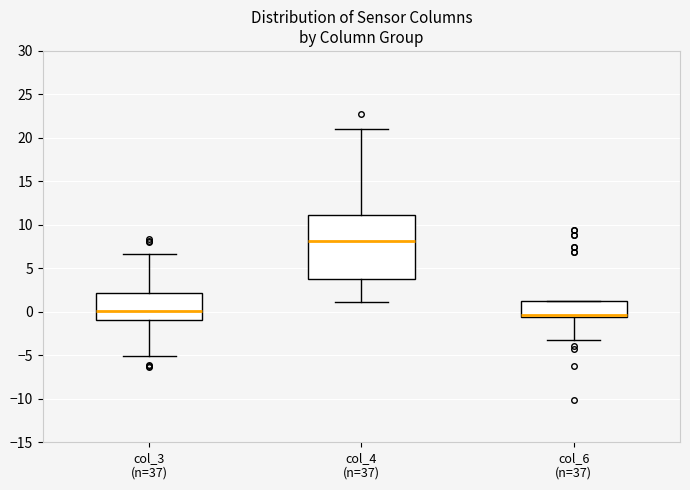

Reading left to right, transcribe this box plot: for each box, give where its median line is, the range the box spans, and where its two whiskers end, as read against the y-axis. The values are not printed on the chart, so give them approximately, as read against the axis.

col_3 (n=37): median 0.0, box -1.0 to 2.0, whiskers -5.0 to 6.5
col_4 (n=37): median 8.0, box 4.0 to 11.0, whiskers 1.0 to 21.0
col_6 (n=37): median -0.5 (just above the box's lower edge), box -0.5 to 1.5, whiskers -3.0 to 1.5